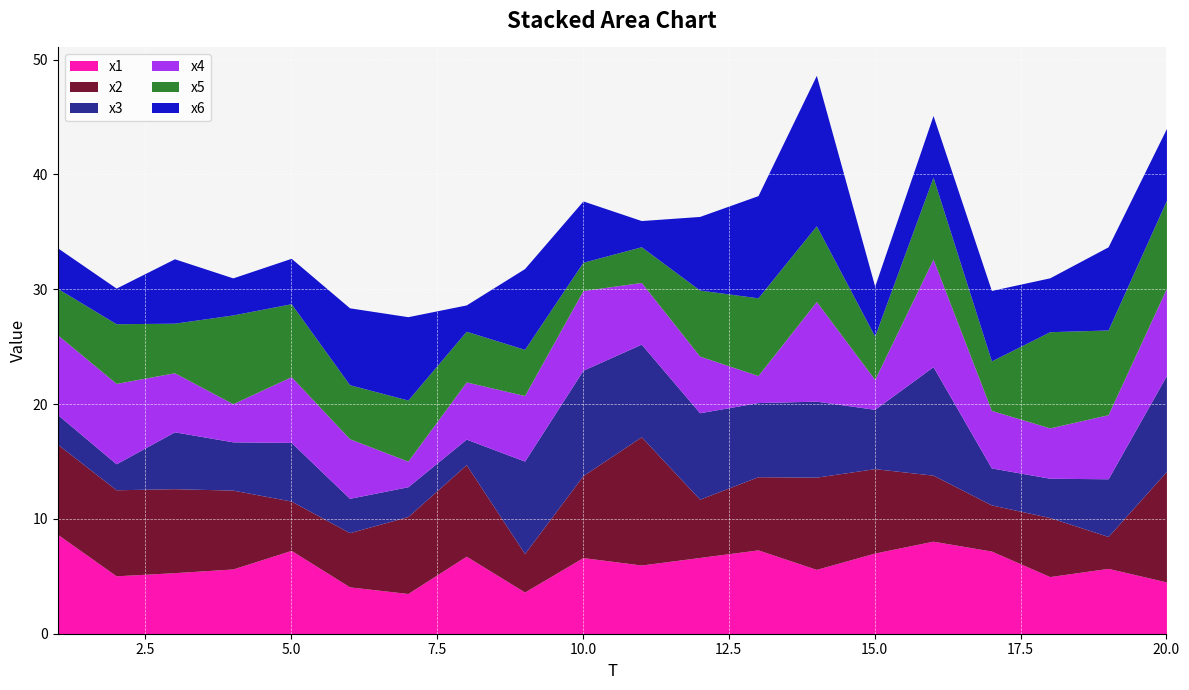

What is the difference between the maximum and minimum values in the x1 series?

5.1